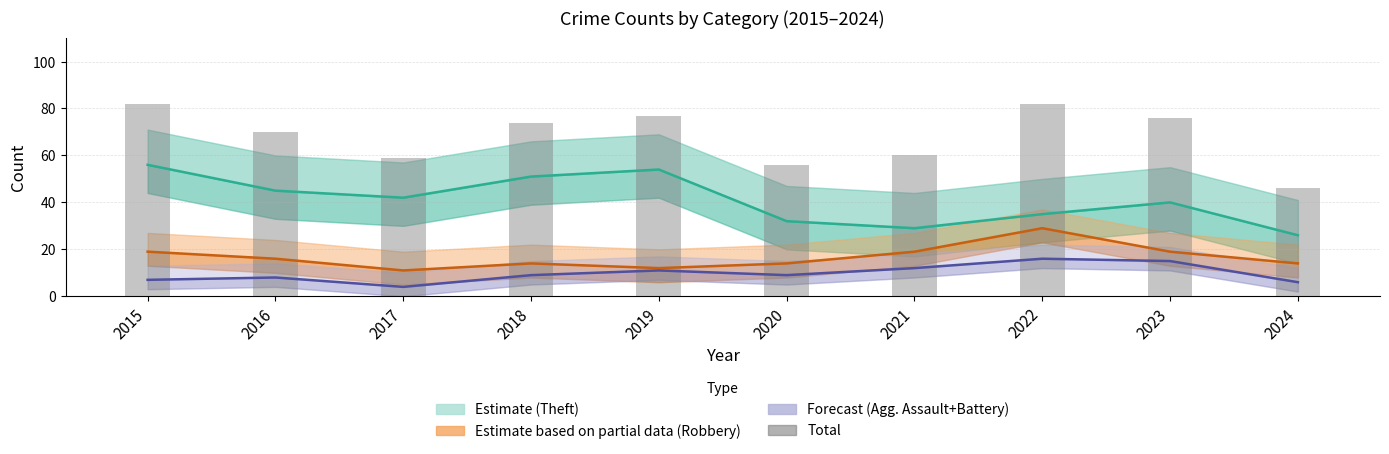

True or false: Theft (Estimate) has a value of 35 at 2022.

True